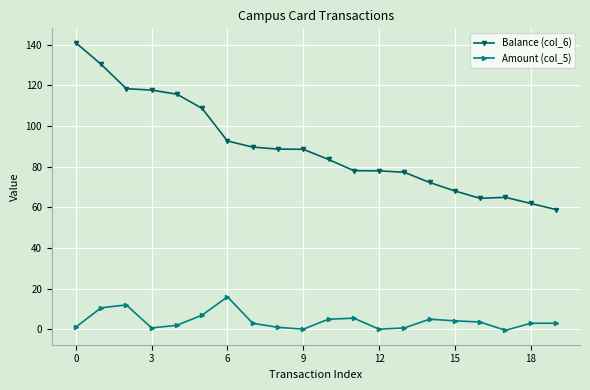

True or false: Balance (col_6) and Amount (col_5) cross at least once.

False